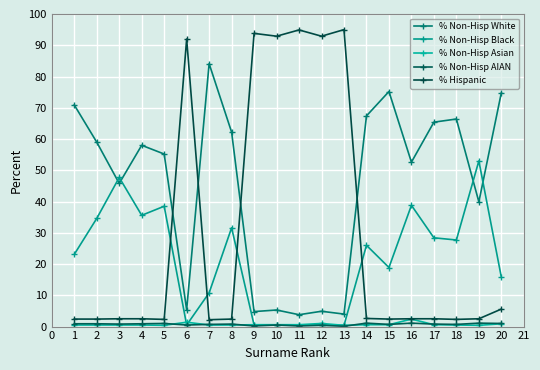

Reading left to right, extract all data points from this chart.

% Non-Hisp White: 70.9	59.0	45.8	58.0	55.2	5.4	84.1	62.2	4.8	5.3	3.8	4.9	4.0	67.4	75.2	52.6	65.4	66.4	39.9	74.8
% Non-Hisp Black: 23.1	34.6	47.7	35.6	38.5	0.5	10.8	31.6	0.5	0.5	0.4	0.6	0.4	26.0	18.9	38.8	28.4	27.7	53.0	15.8
% Non-Hisp Asian: 0.5	0.5	0.5	0.5	0.4	1.4	0.5	0.5	0.6	0.6	0.6	1.0	0.4	0.6	0.6	2.4	0.6	0.5	0.4	0.9
% Non-Hisp AIAN: 0.9	0.9	0.8	0.9	1.0	0.5	0.7	0.8	0.2	0.5	0.2	0.4	0.1	1.1	0.7	1.1	0.8	0.7	1.1	1.0
% Hispanic: 2.4	2.4	2.5	2.5	2.3	92.0	2.2	2.4	93.8	92.9	94.9	92.9	95.0	2.6	2.4	2.5	2.5	2.3	2.5	5.6